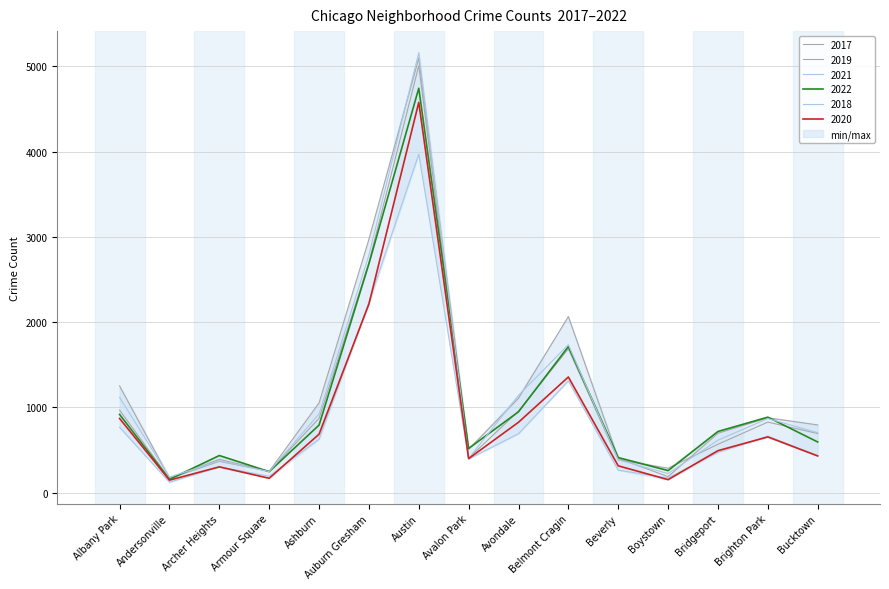

Where is 2017 nearest to the value 2633?

Auburn Gresham